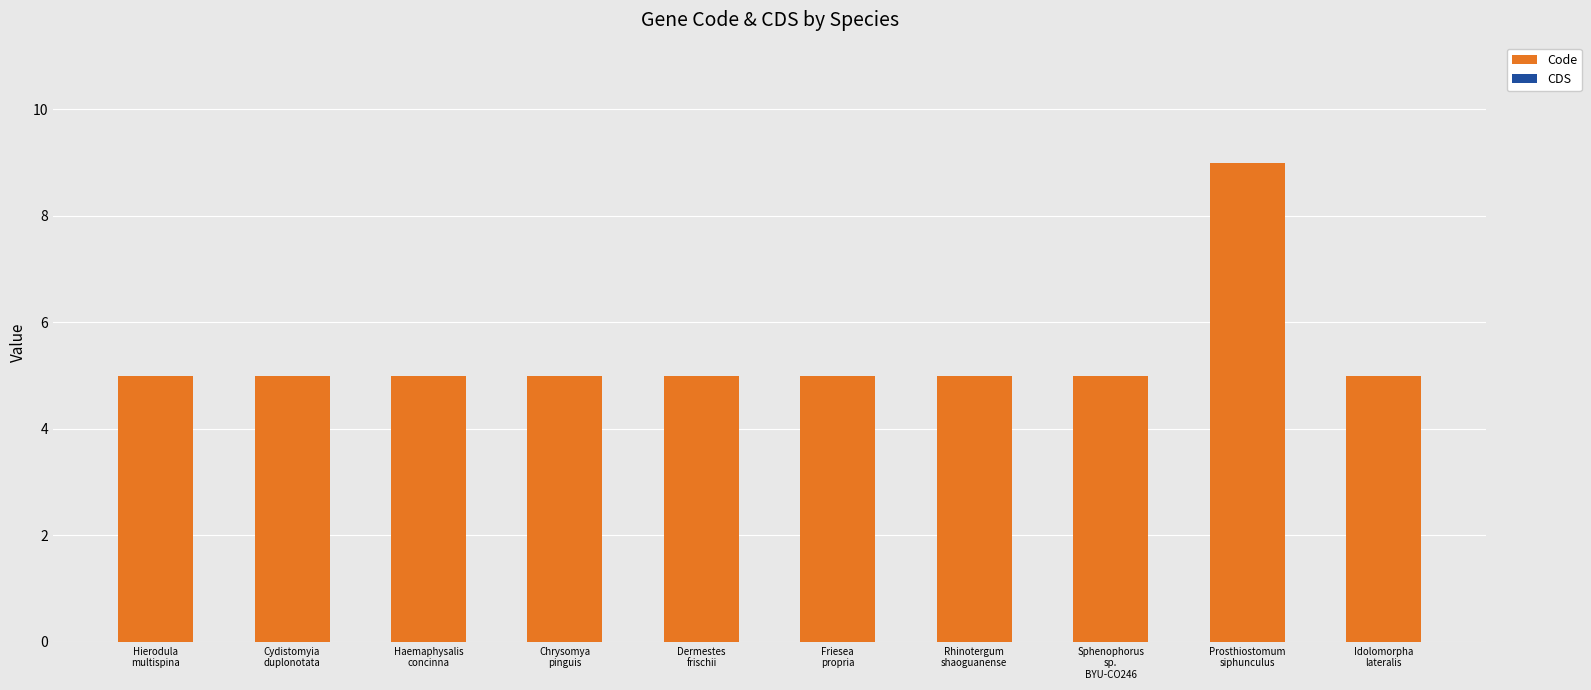

What is the greatest value displayed?

9